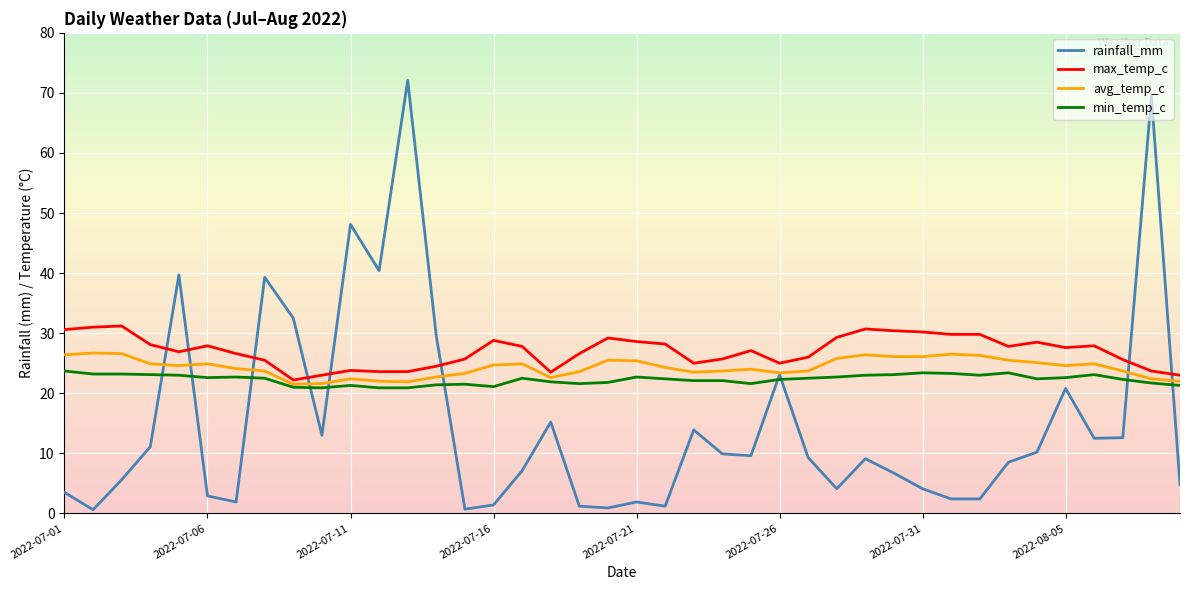

Which series has the widest spread of values?

rainfall_mm